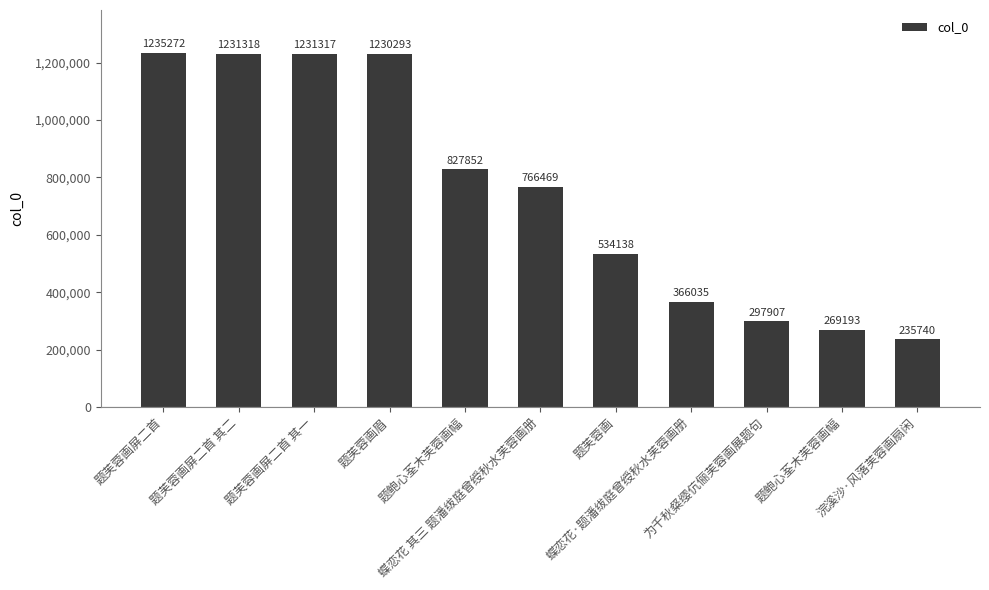

What is the greatest value displayed?

1235272